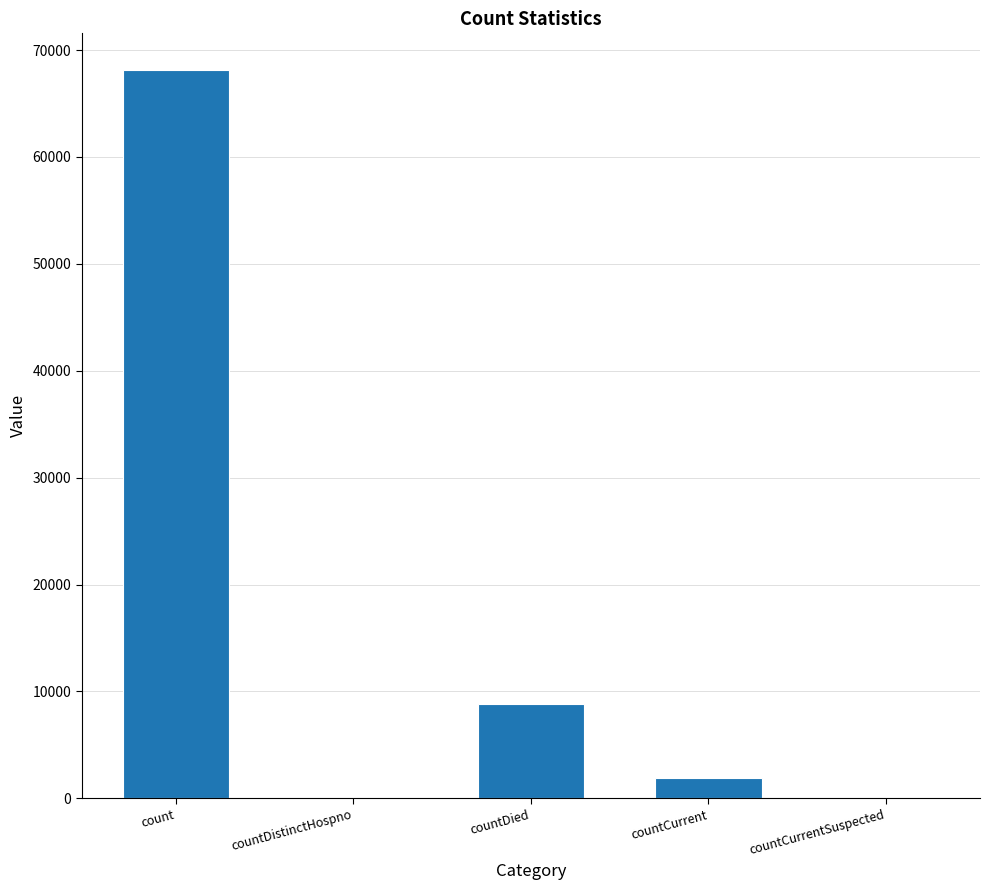

What is the change in value from countDied to countCurrent?

-6928